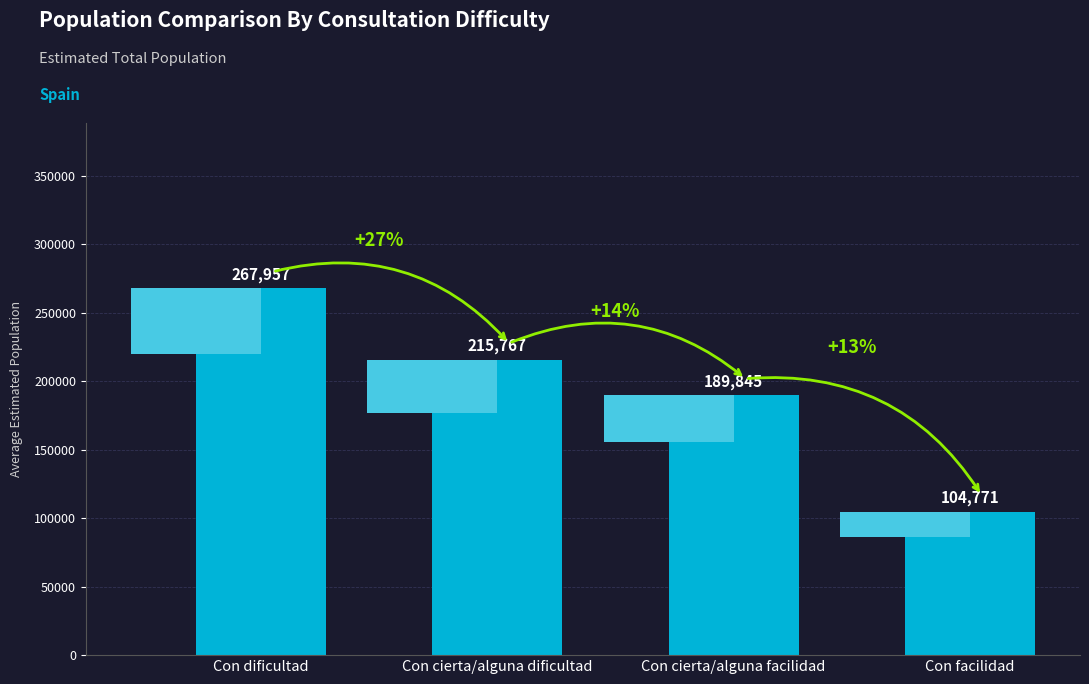

What is the change in value from Con dificultad to Con facilidad?

-163186